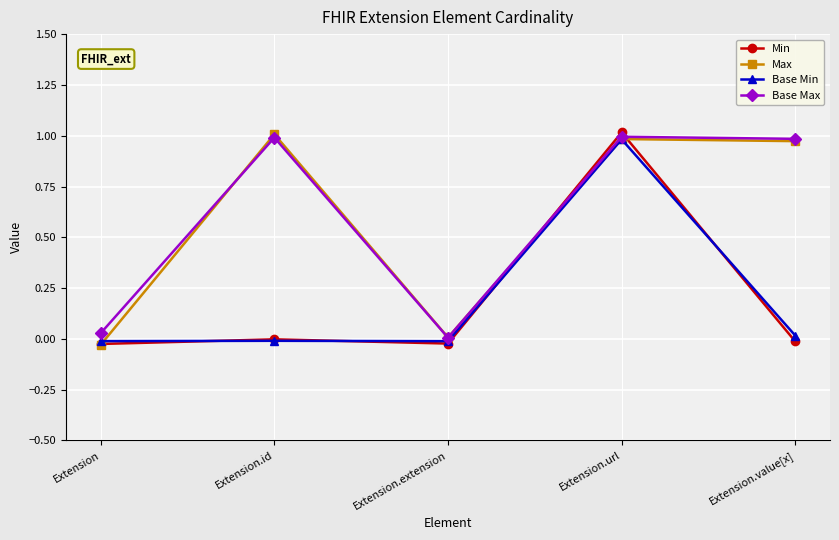

The Min series shows -0.0 at Extension.extension. True or false?

False